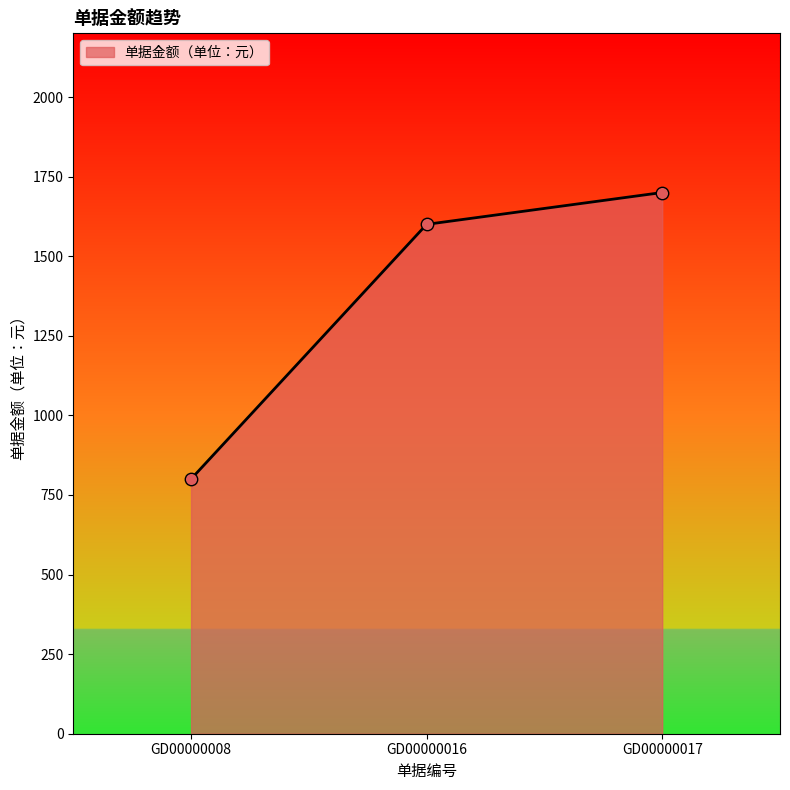

Between GD00000016 and GD00000008, which is larger?

GD00000016